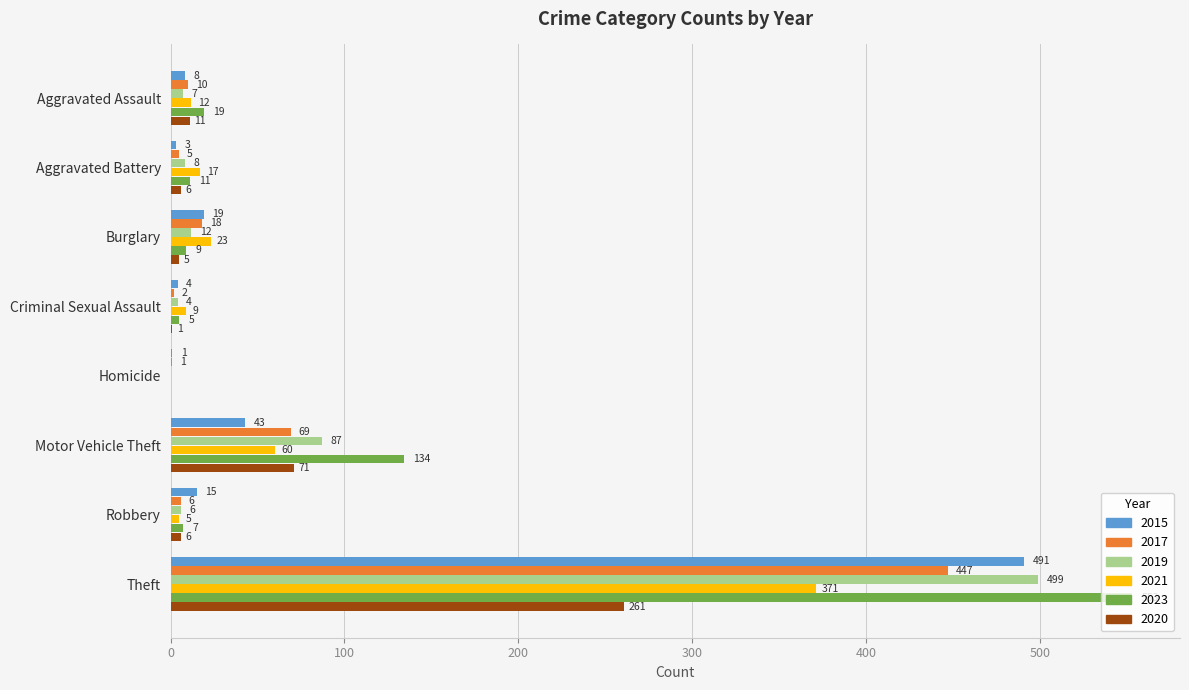

Which series has the largest total across all categories?

2023